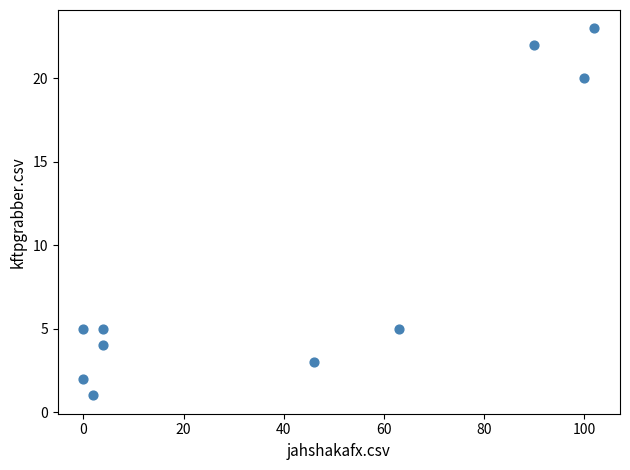

What is the range of Y values (max minus min)?

22